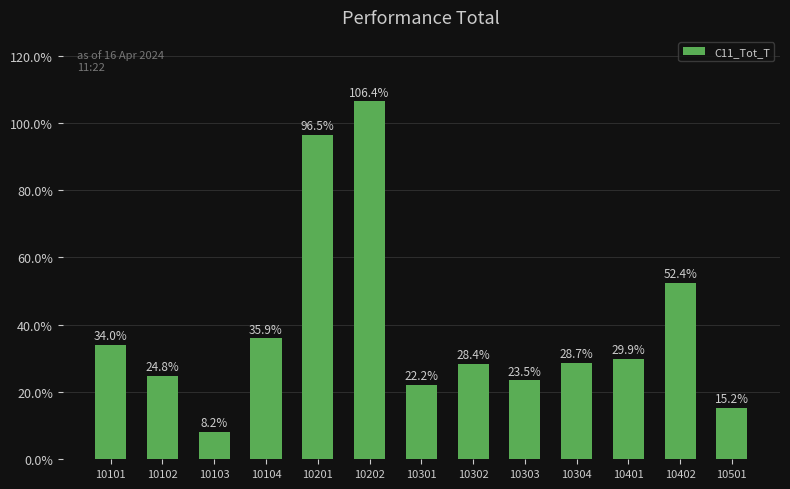

Rank the categories by value from lowest to highest.

10103, 10501, 10301, 10303, 10102, 10302, 10304, 10401, 10101, 10104, 10402, 10201, 10202